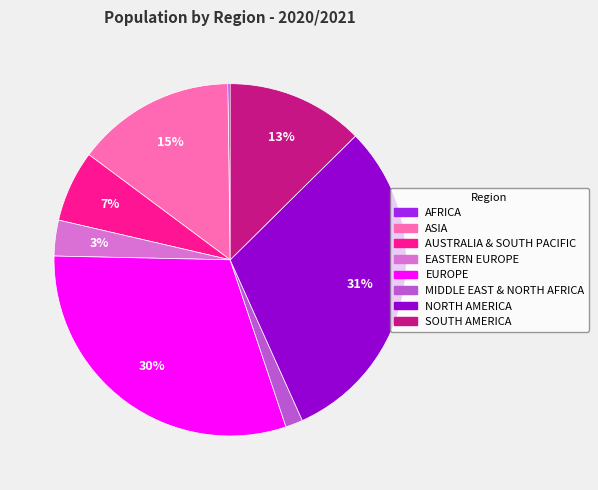

To the nearest percent, what is the difference between the NORTH AMERICA and ASIA slice percentages?

16%